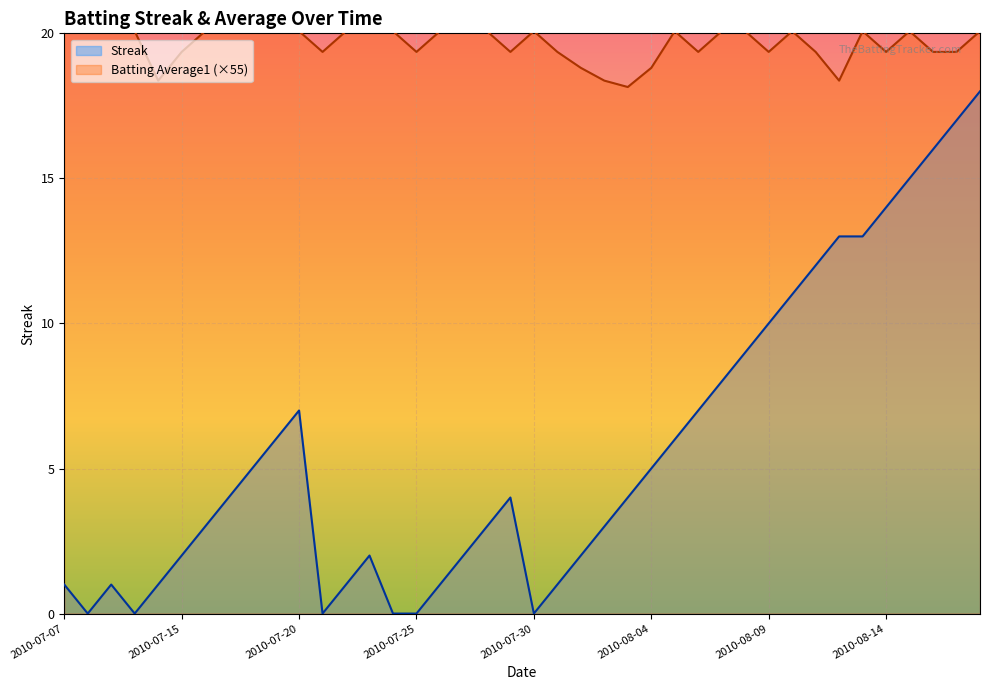

Reading left to right, what are all the values shown in this chart?

Streak: 1.0	0.0	1.0	0.0	1.0	2.0	3.0	4.0	5.0	6.0	7.0	0.0	1.0	2.0	0.0	0.0	1.0	2.0	3.0	4.0	0.0	1.0	2.0	3.0	4.0	5.0	6.0	7.0	8.0	9.0	10.0	11.0	12.0	13.0	13.0	14.0	15.0	16.0	17.0	18.0
Batting Average1: 20.1	20.1	20.1	20.1	18.4	19.4	20.1	20.1	20.1	20.1	20.1	19.4	20.1	20.1	20.1	19.4	20.1	20.1	20.1	19.4	20.1	19.4	18.8	18.4	18.2	18.8	20.1	19.4	20.1	20.1	19.4	20.1	19.4	18.4	20.1	19.4	20.1	19.4	19.4	20.1